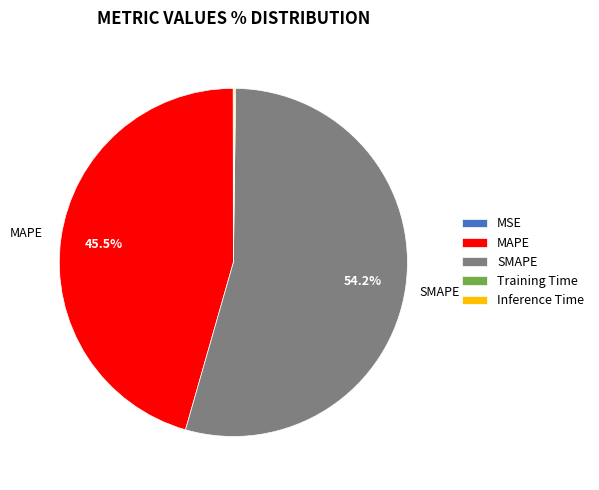

Is SMAPE the majority of the pie?

Yes